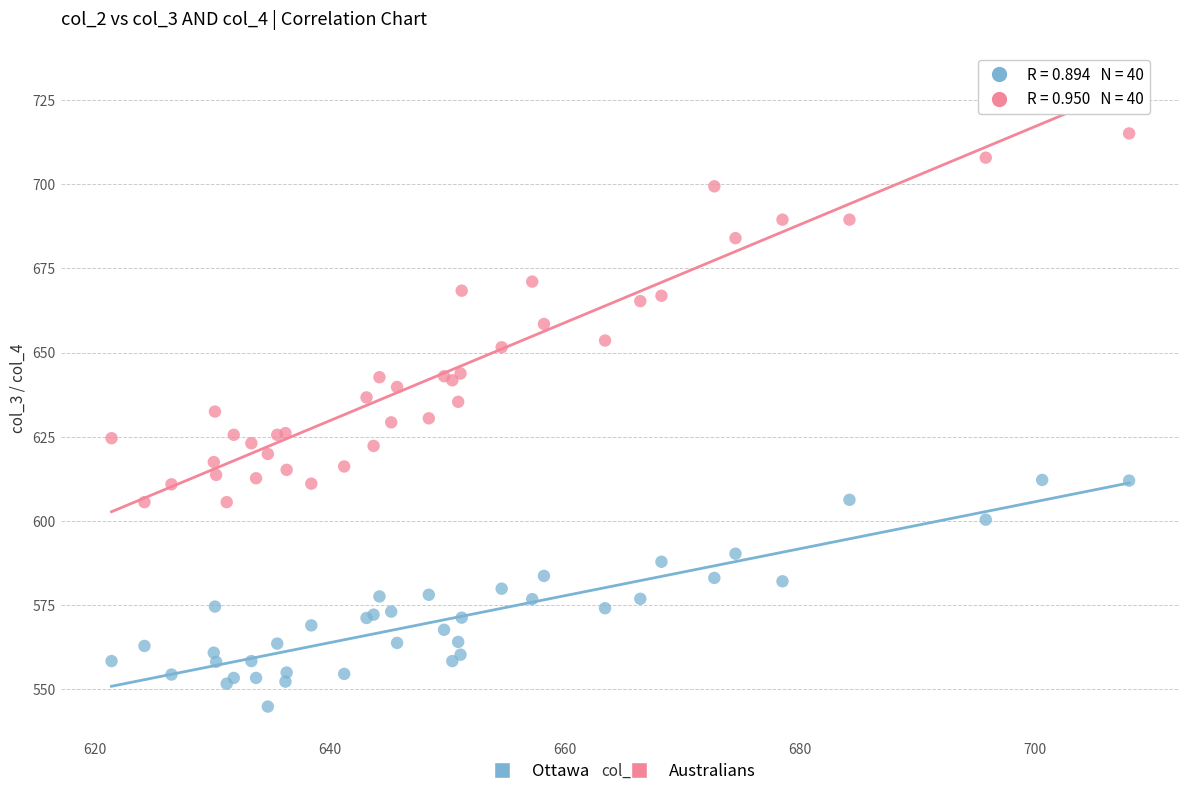

Which series reaches the maximum Y coordinate?

Australians